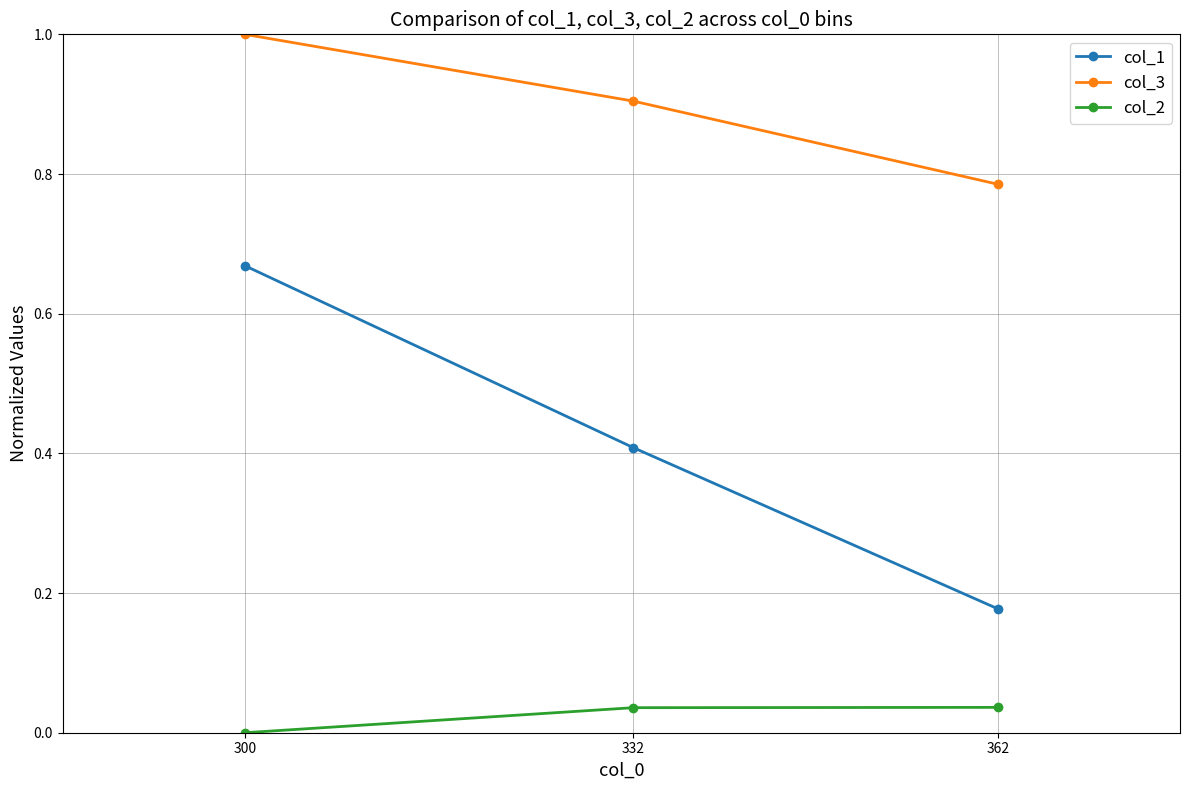

What is the spread (max minus min) of values at 300?

1.0